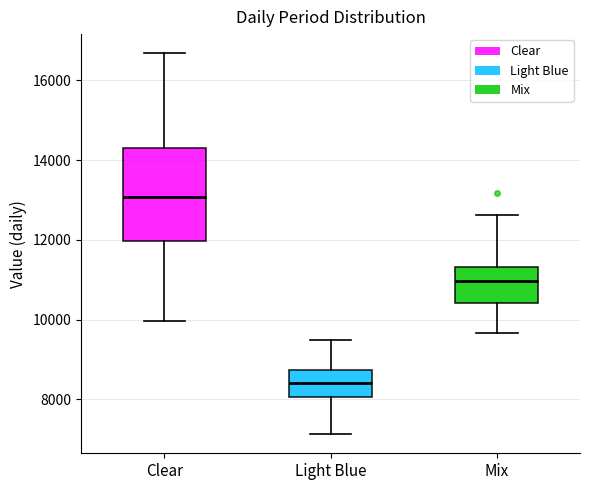

Which box's median line is the lowest?

Light Blue